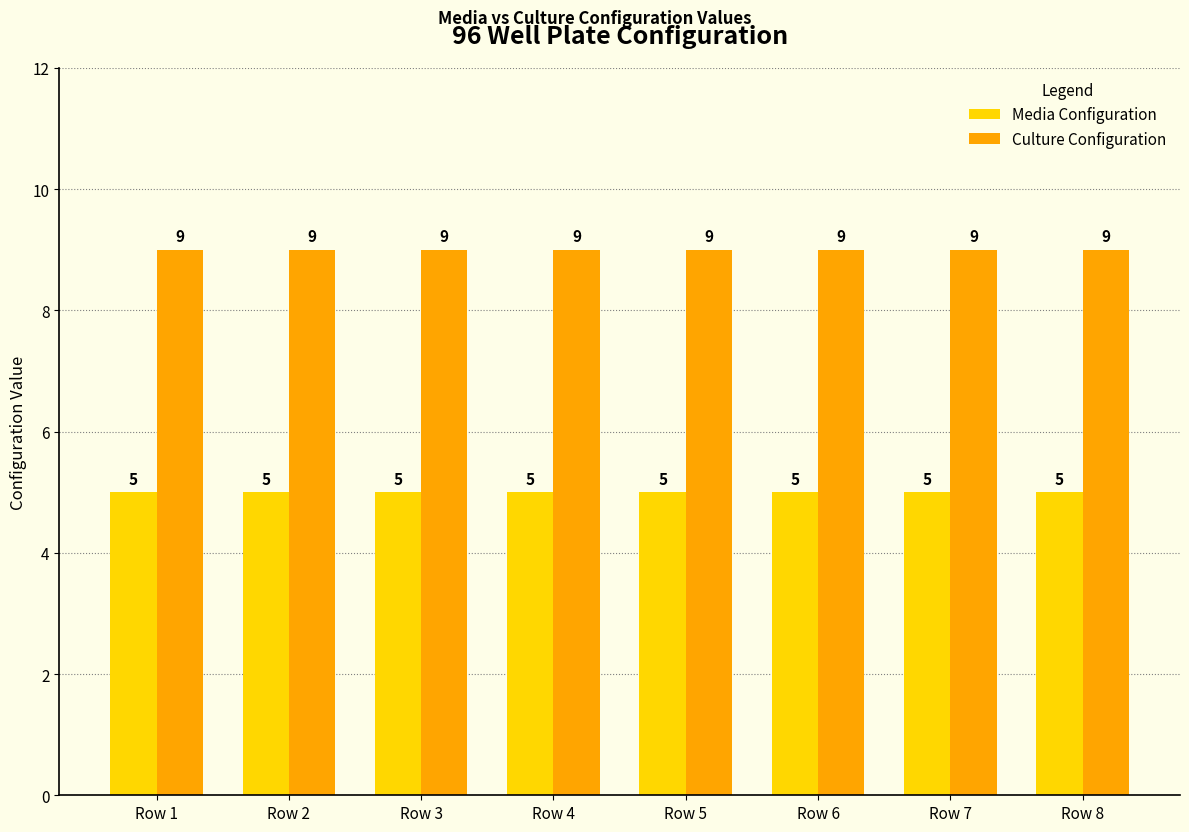

How many bars are there in each group?

2